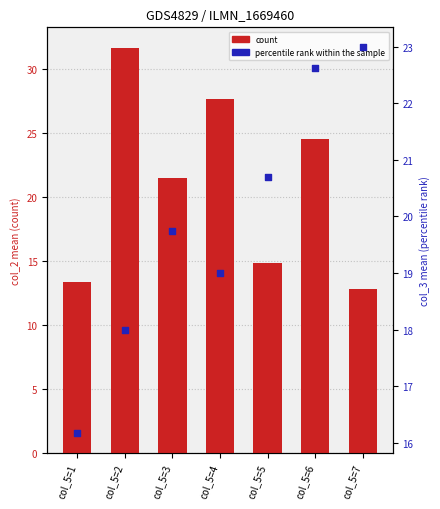

Which series has the largest total across all categories?

count